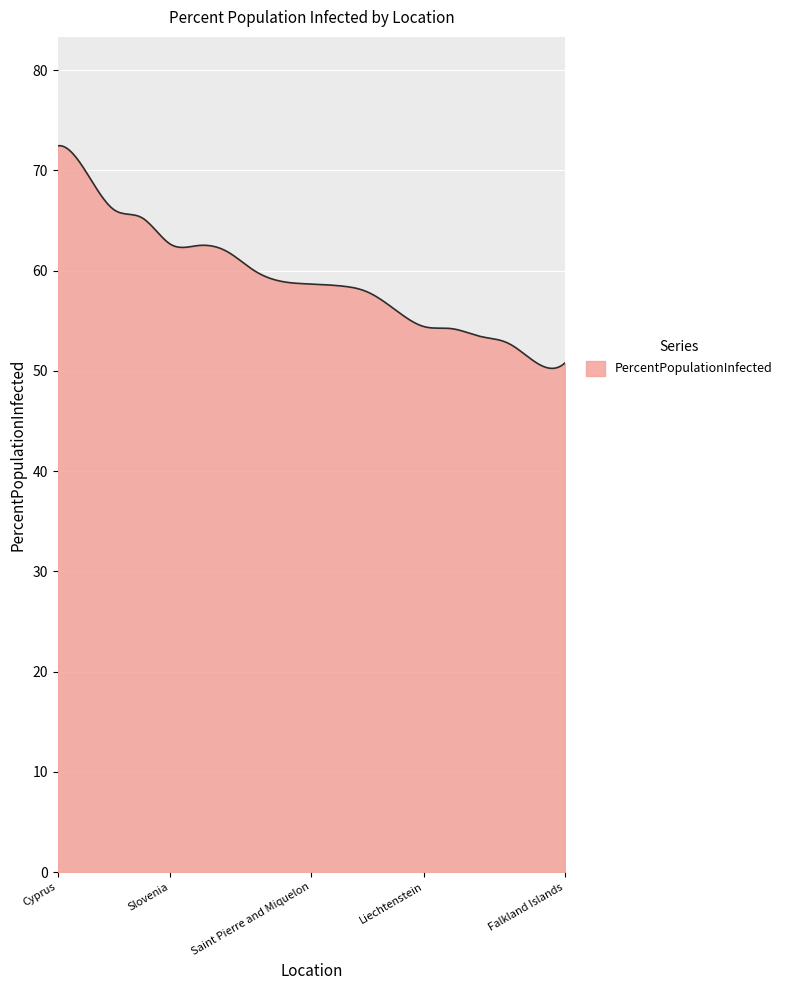

What is the minimum value shown in the chart?

50.2